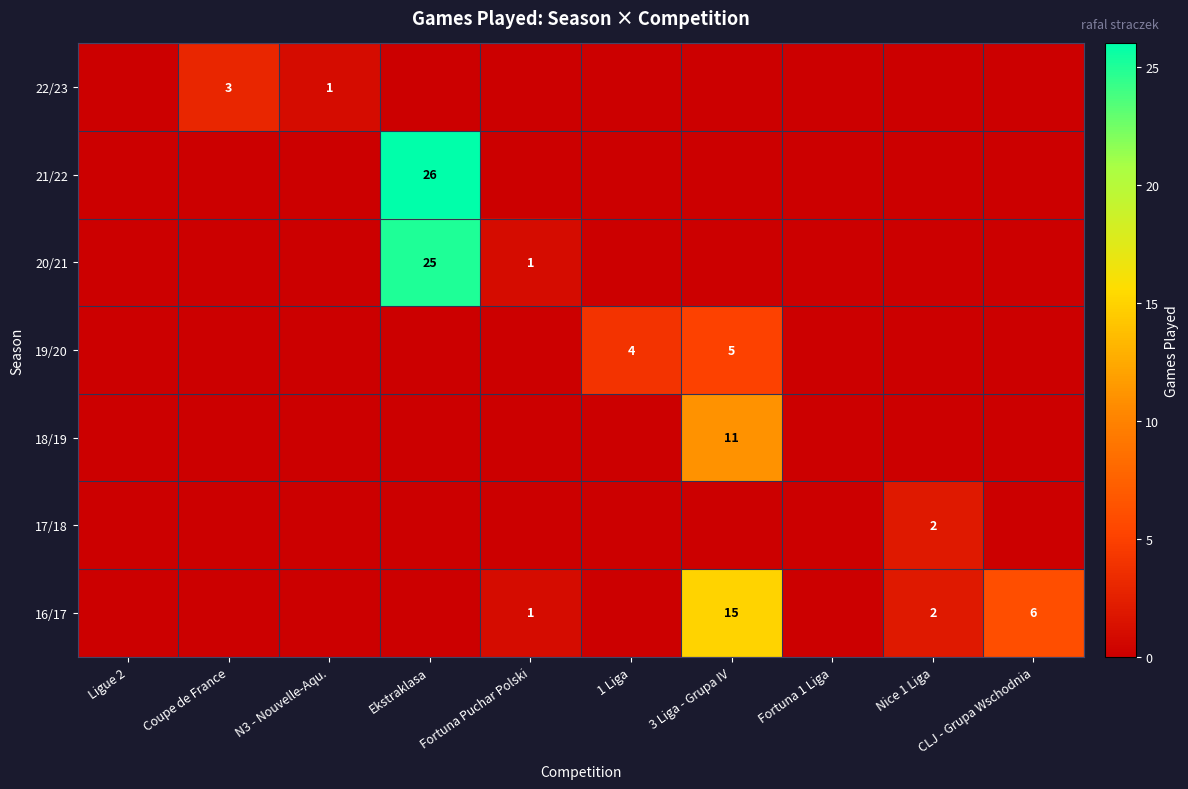

The value of 16/17 at Nice 1 Liga is 2. True or false?

True